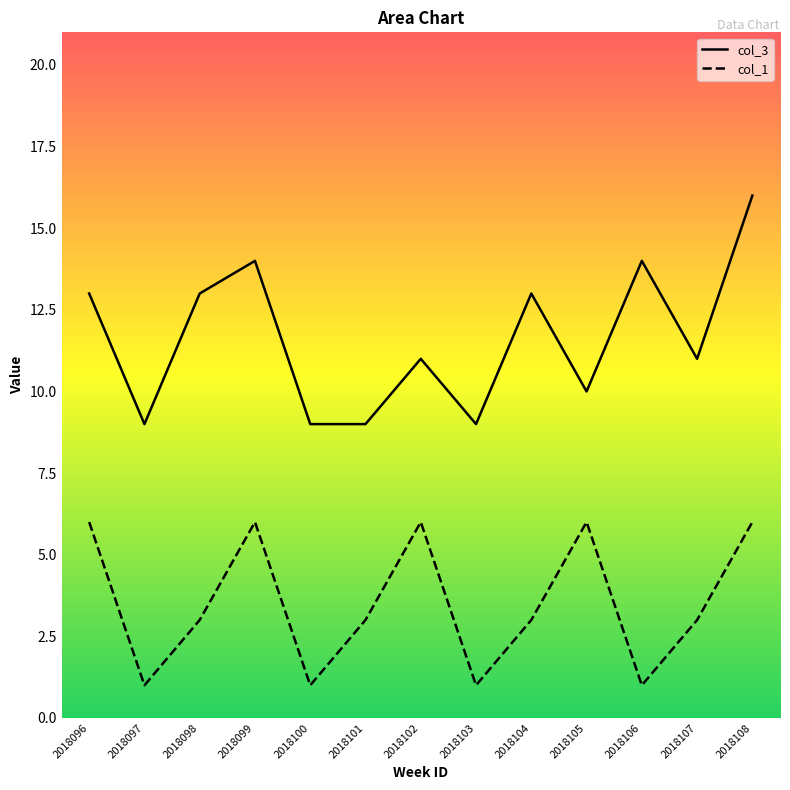

List the series in order of their overall mean, highest first.

col_3, col_1